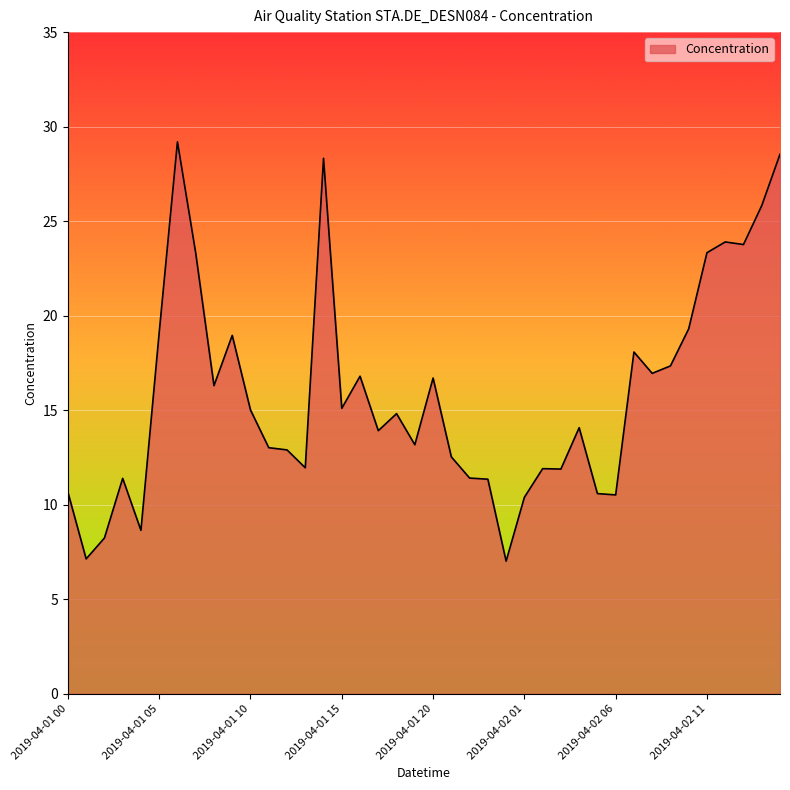

What is the minimum value shown in the chart?

7.0